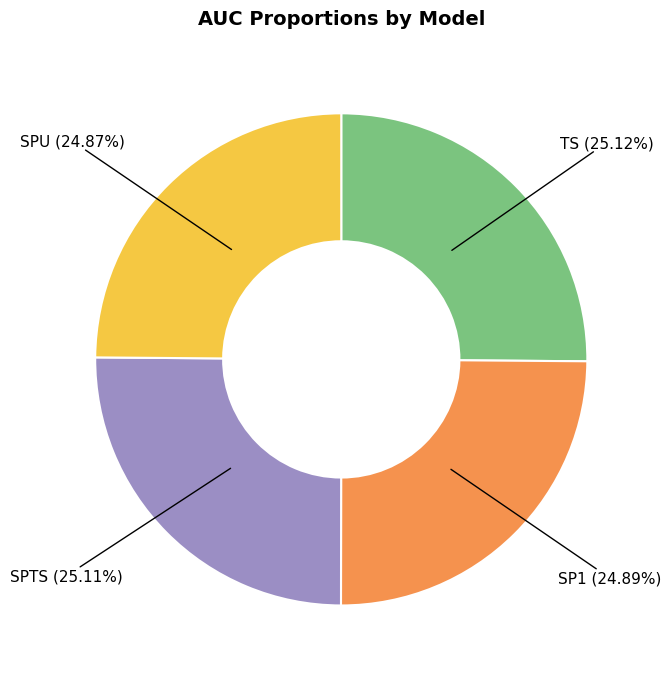

How much of the chart is everything except SP1?

75.1%